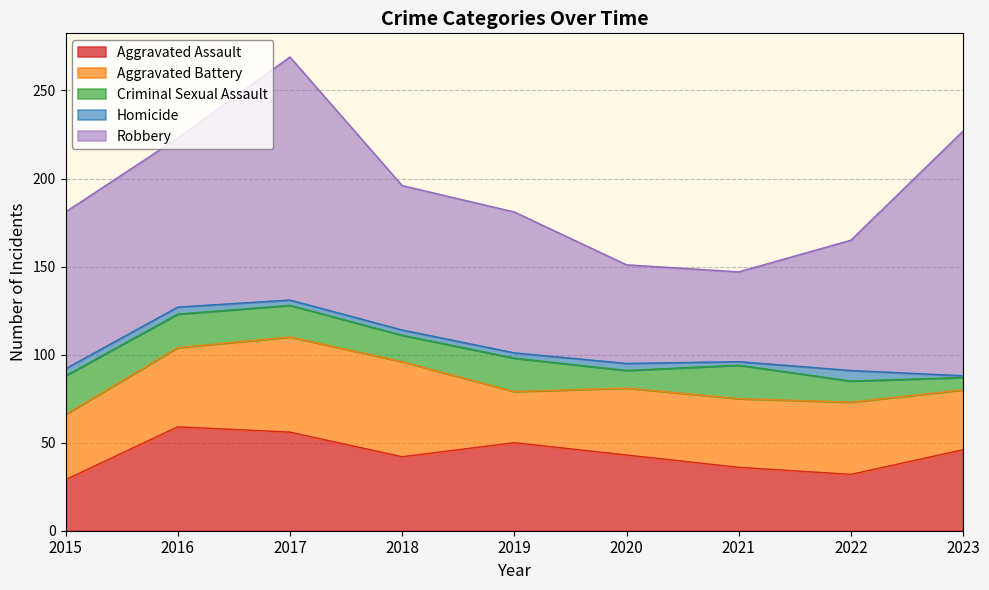

What is the difference between the highest and lowest values at 2023?

138